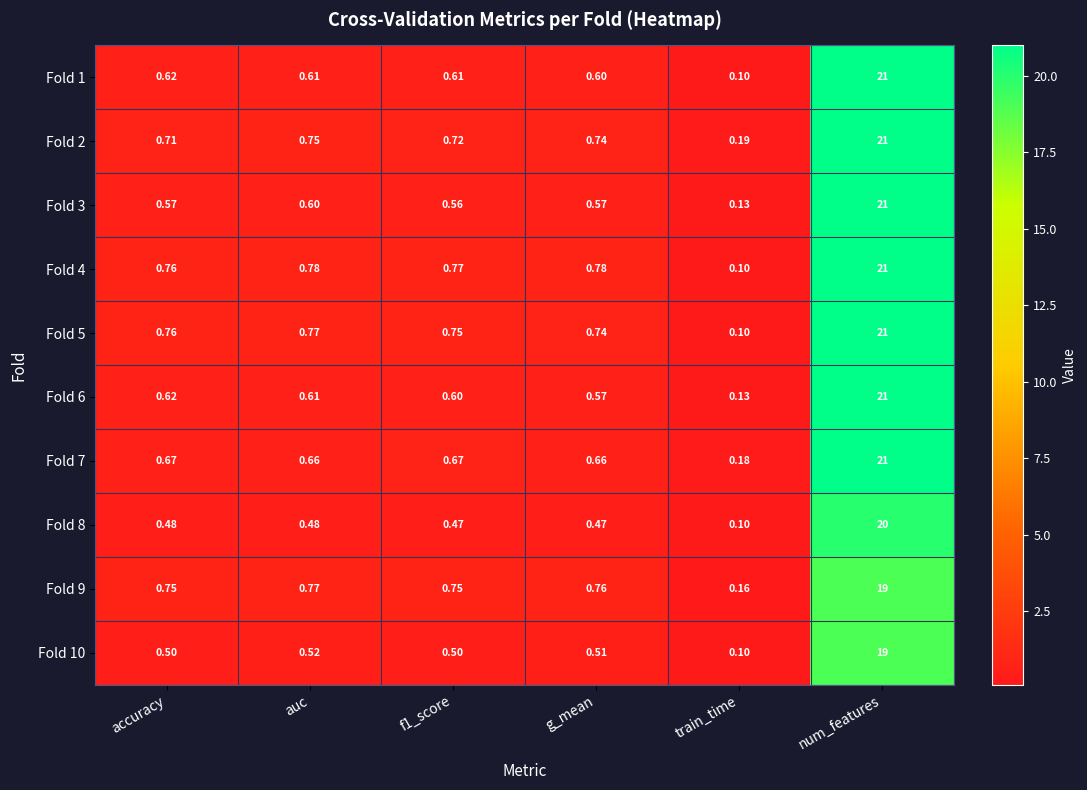

At which label is Fold 9 closest to 9?

auc